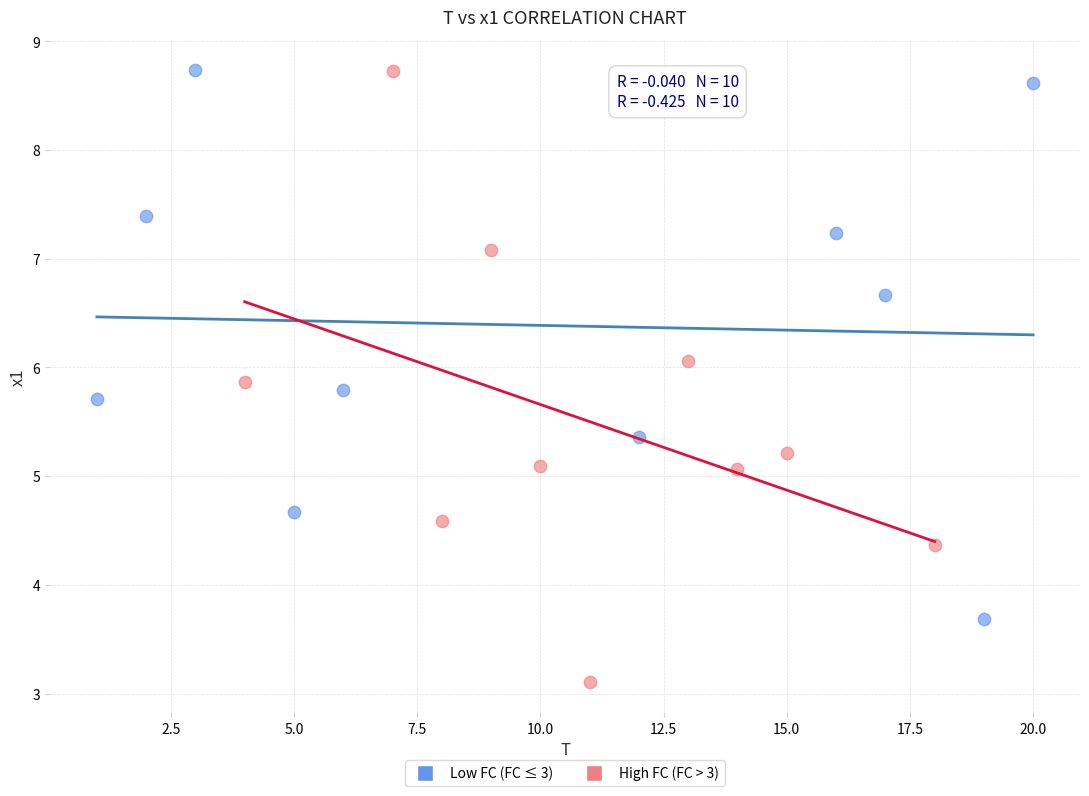

What are all the series names shown in the legend?

Low FC (FC ≤ 3), High FC (FC > 3)